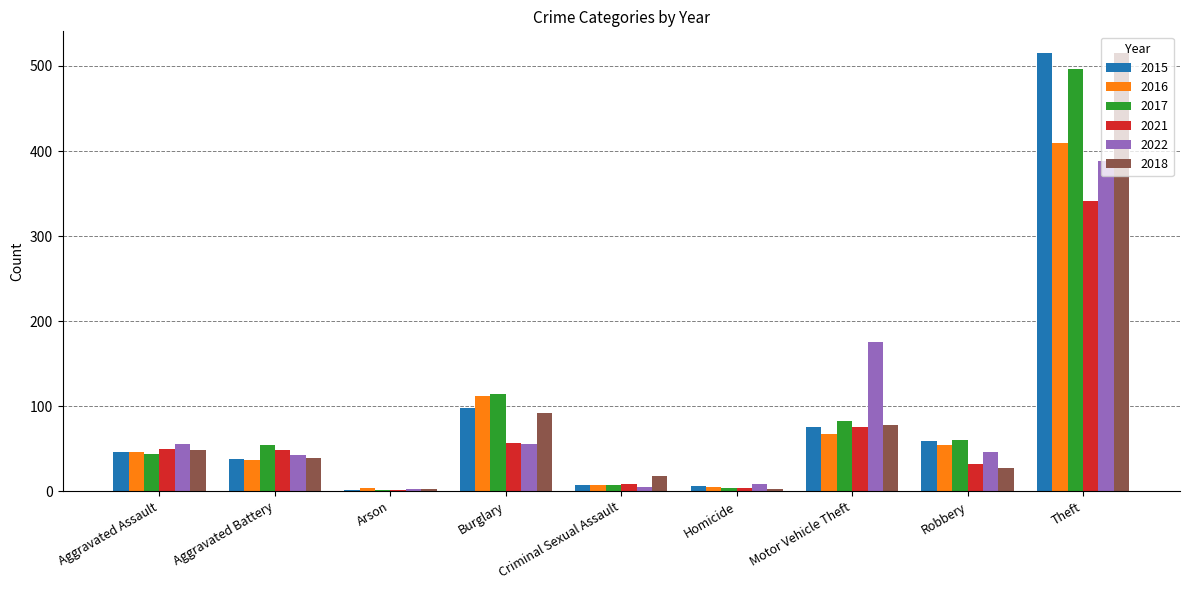

At which category is the sum across all series the highest?

Theft